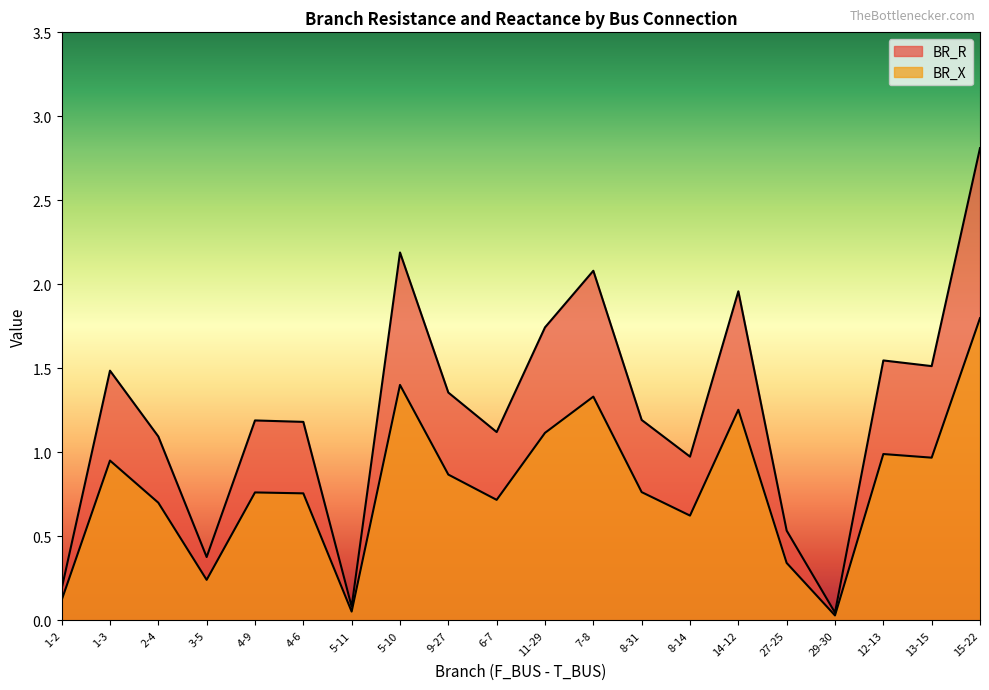

How many lines are shown in the chart?

2